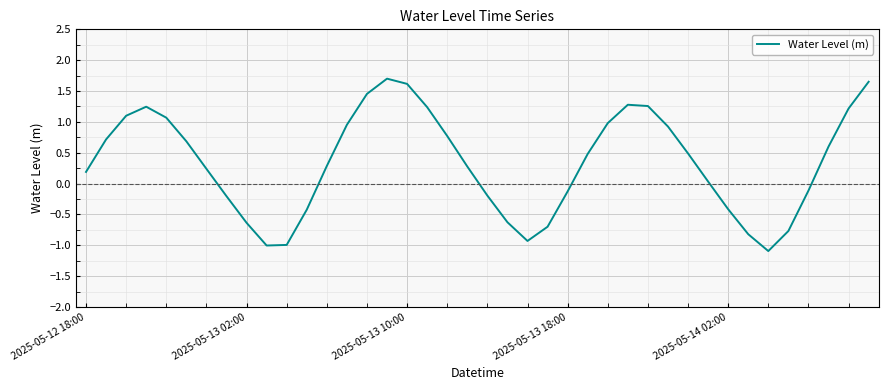

How many values are below 0?

15